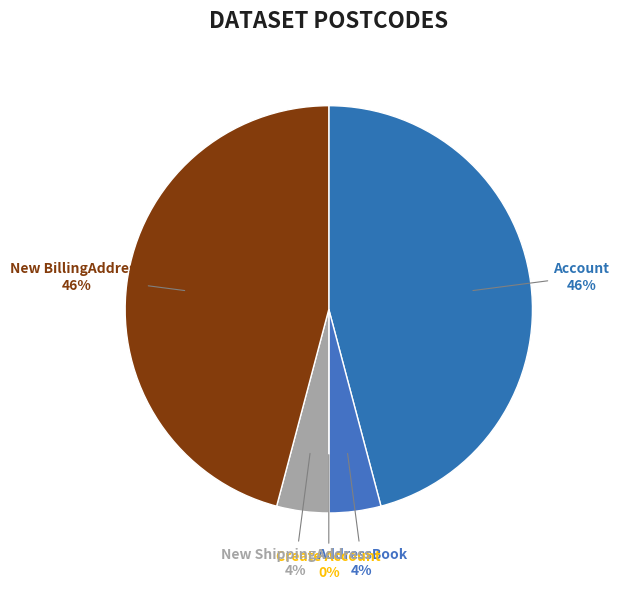

Which slice is the smallest?

Create Account